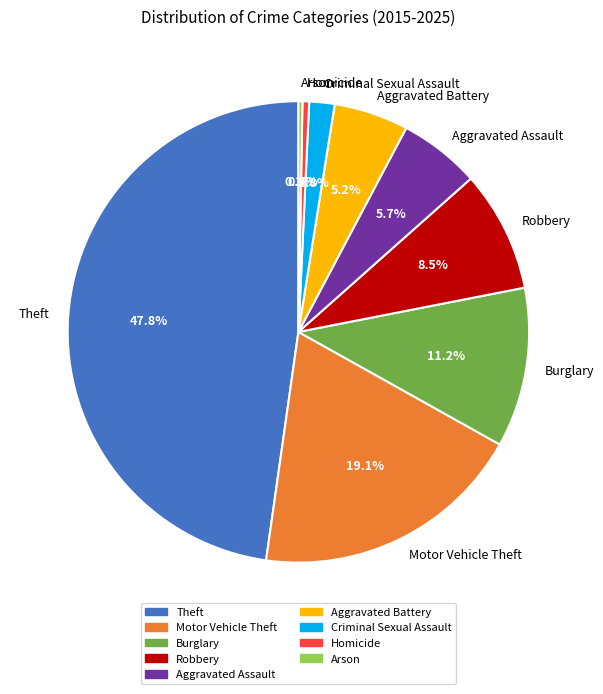

To the nearest percent, what is the difference between the largest and smallest slice percentages?

47%